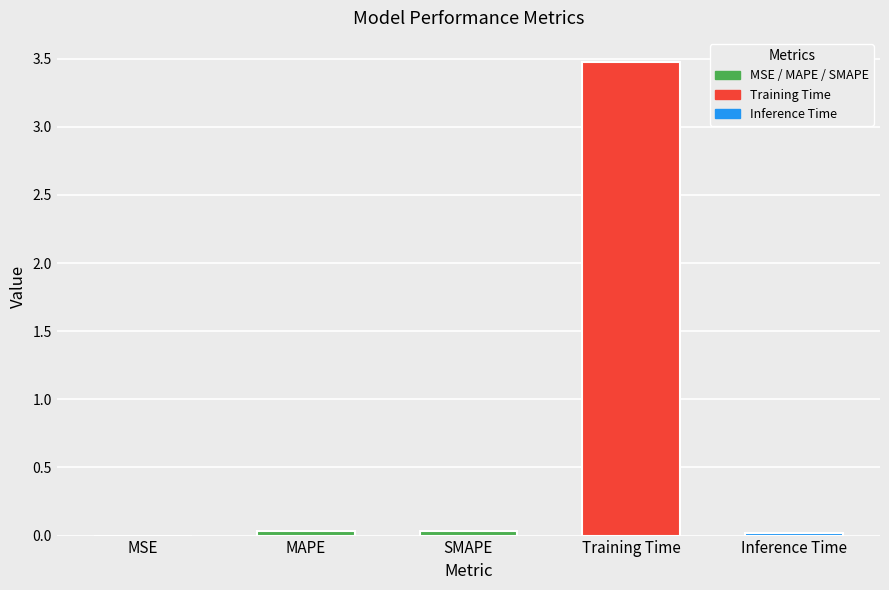

At which category does the chart reach its peak across all series?

Training Time